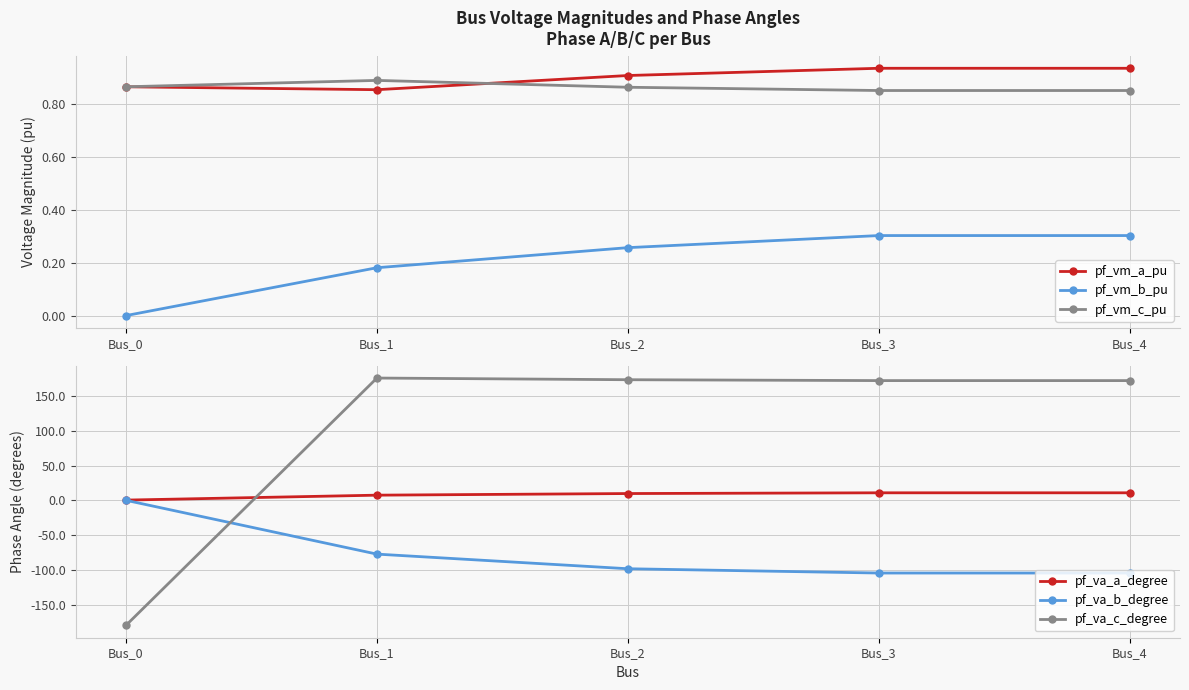

Between Bus_0 and Bus_4, which is larger?

Bus_4